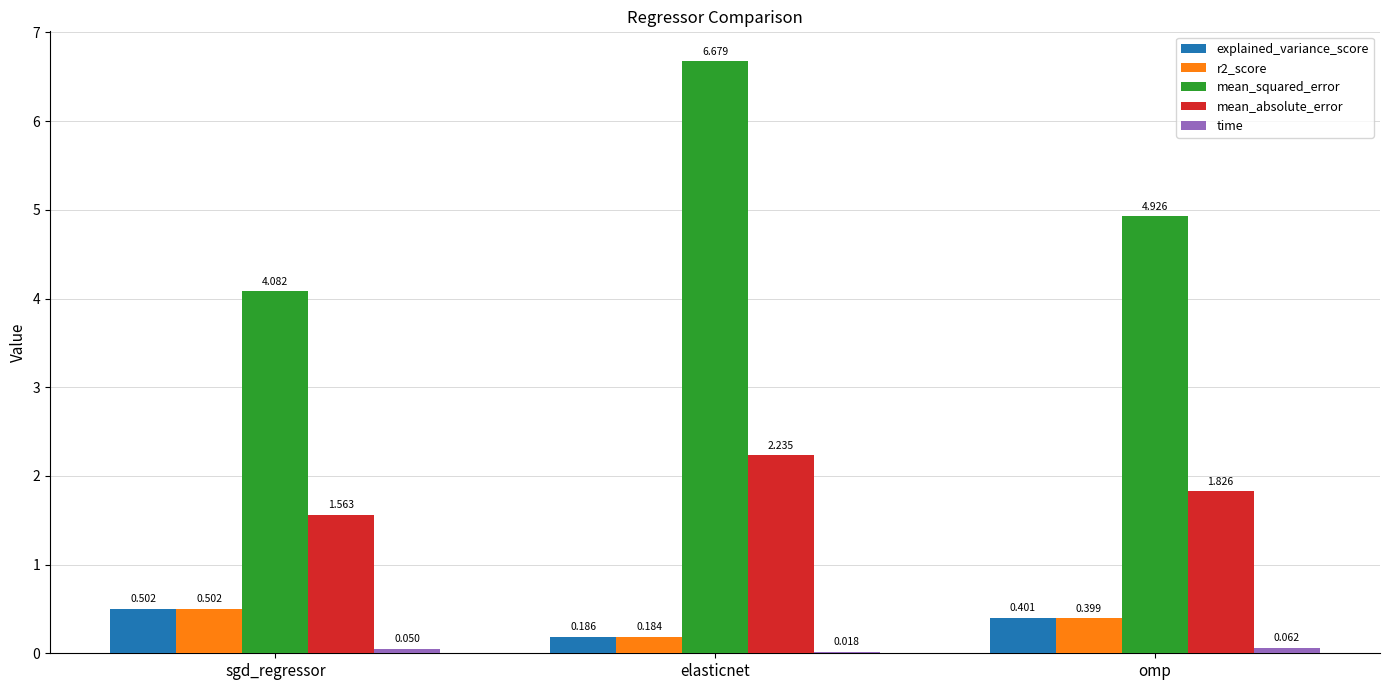

Which series has the largest total across all categories?

mean_squared_error